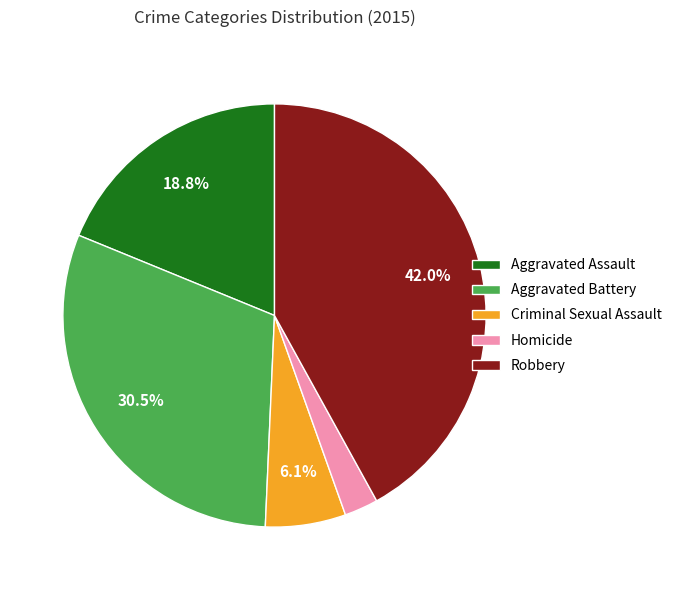

Between Aggravated Battery and Aggravated Assault, which is larger?

Aggravated Battery